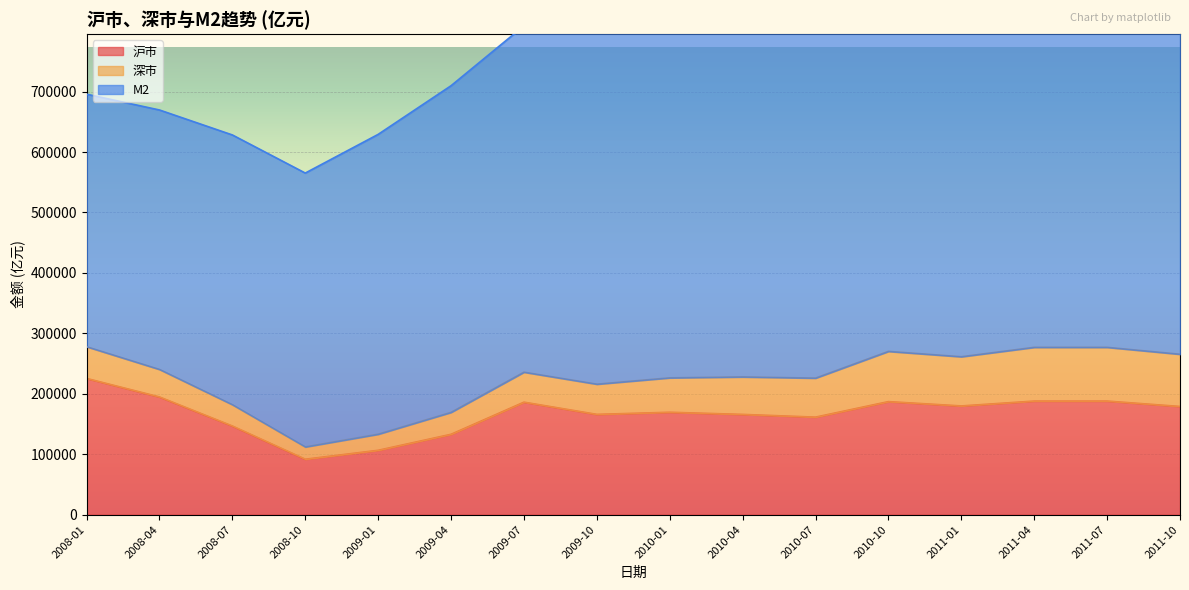

How many interior local valleys does the 深市 series have?

2